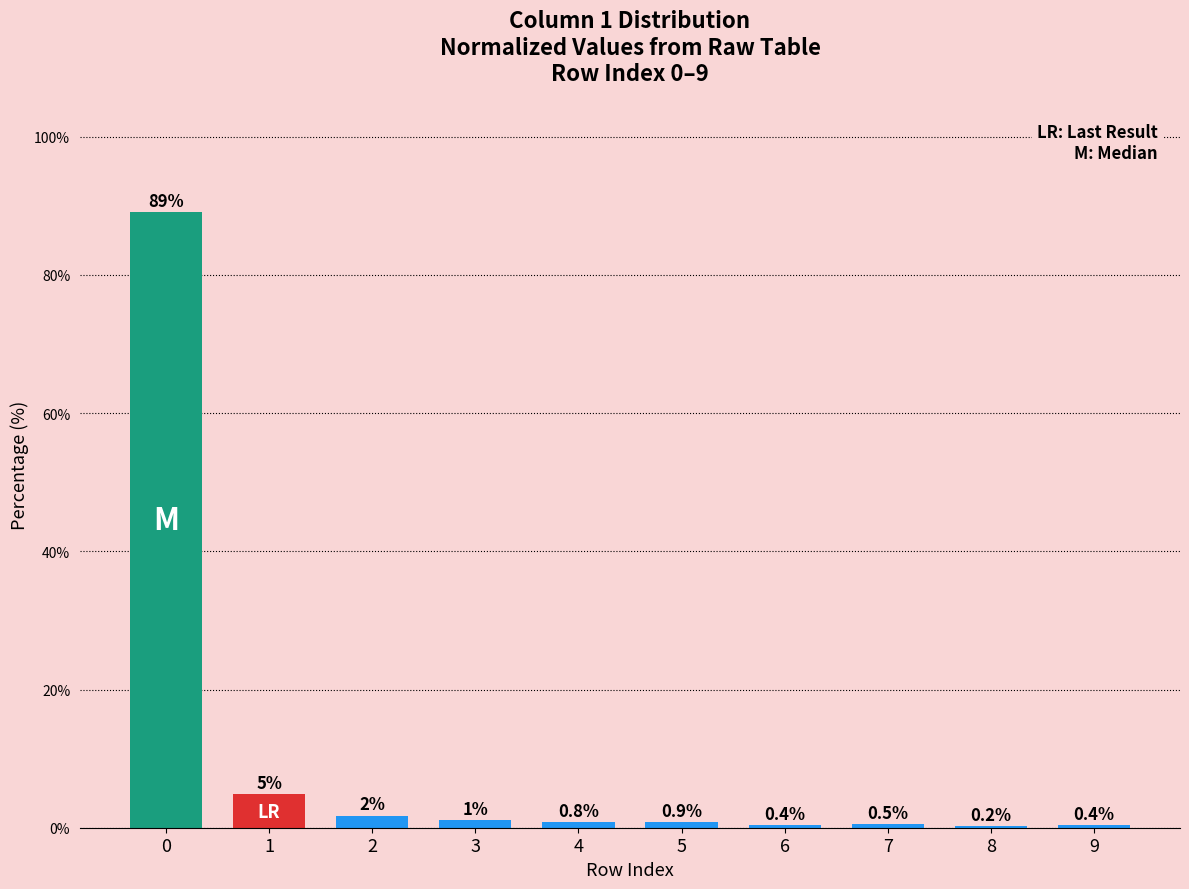

What is the maximum value shown in the chart?

89.1